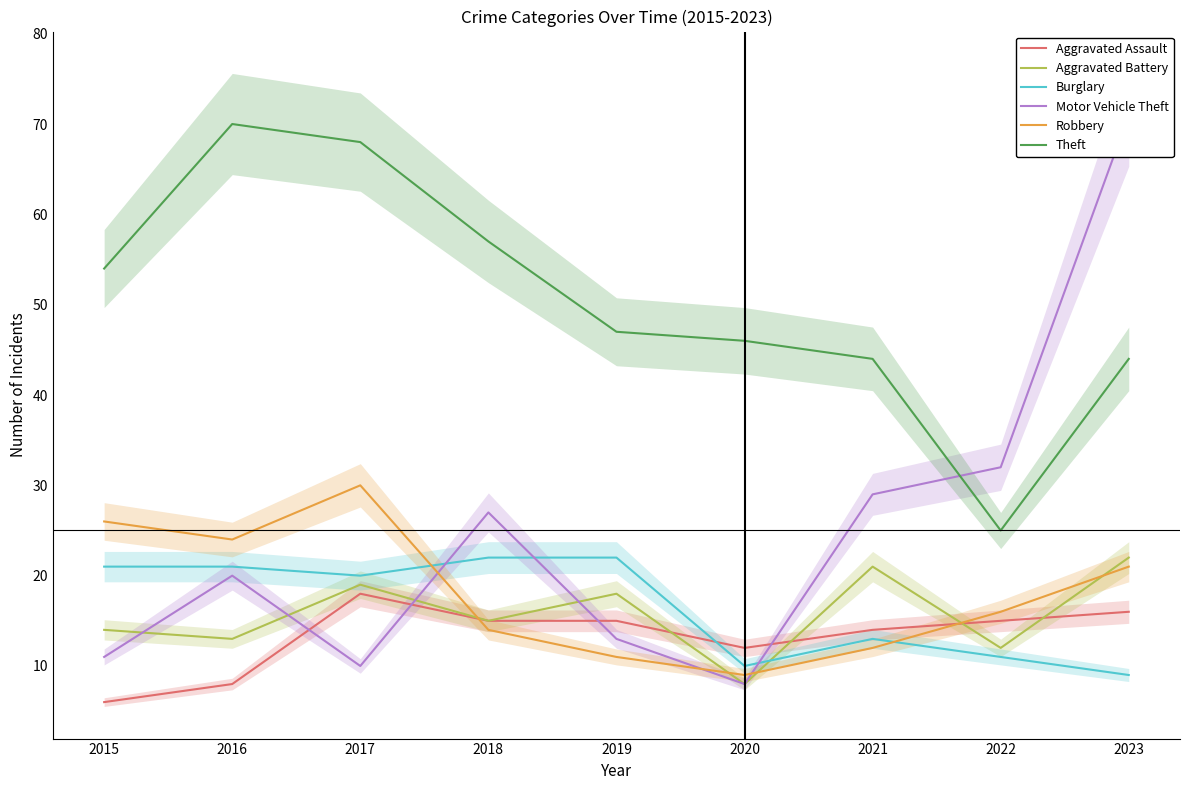

At which category is the sum across all series the highest?

2023